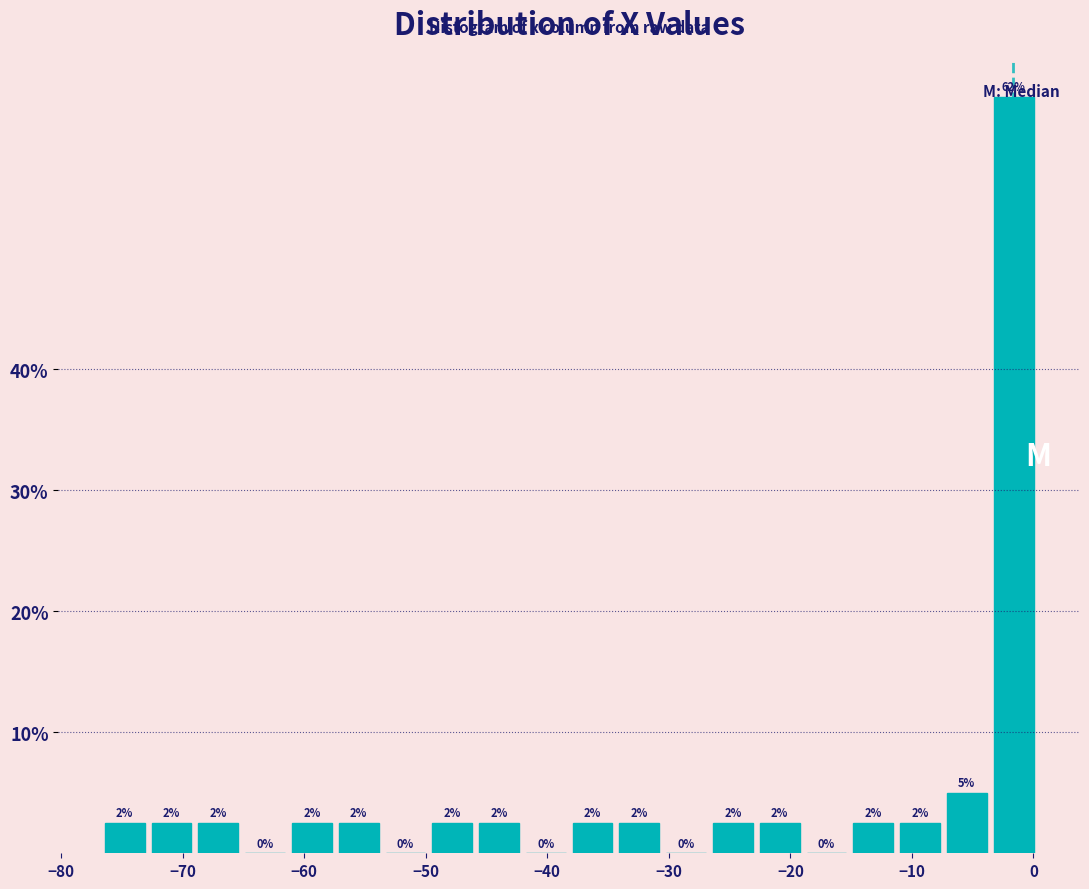

Around what value on the x-axis is the tallest bar? Give the approximate position of its centre, as read against the axis.

-2